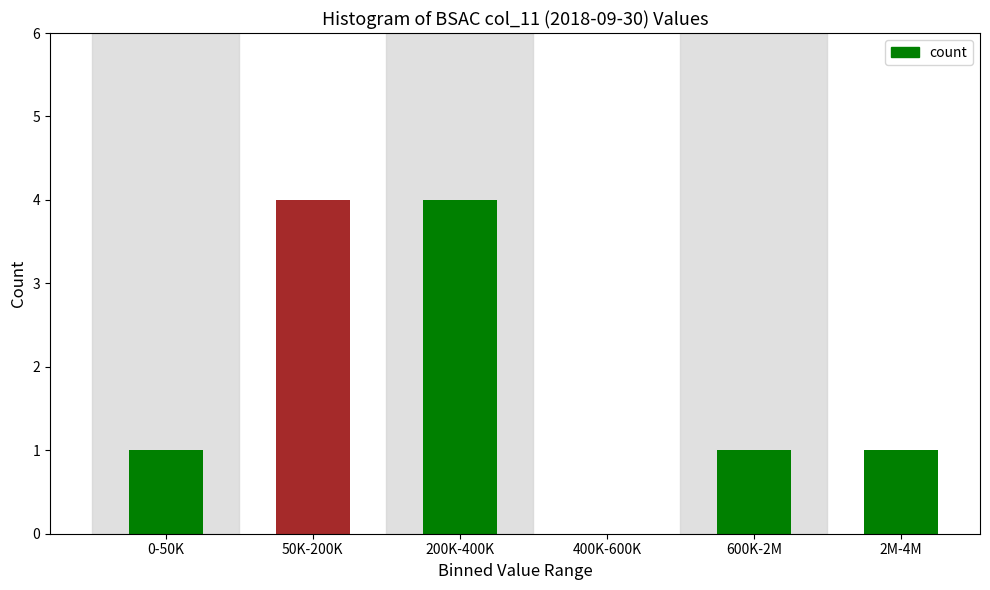

Reading right to left, what are all the values shown in this chart?

2M-4M=1	600K-2M=1	400K-600K=0	200K-400K=4	50K-200K=4	0-50K=1